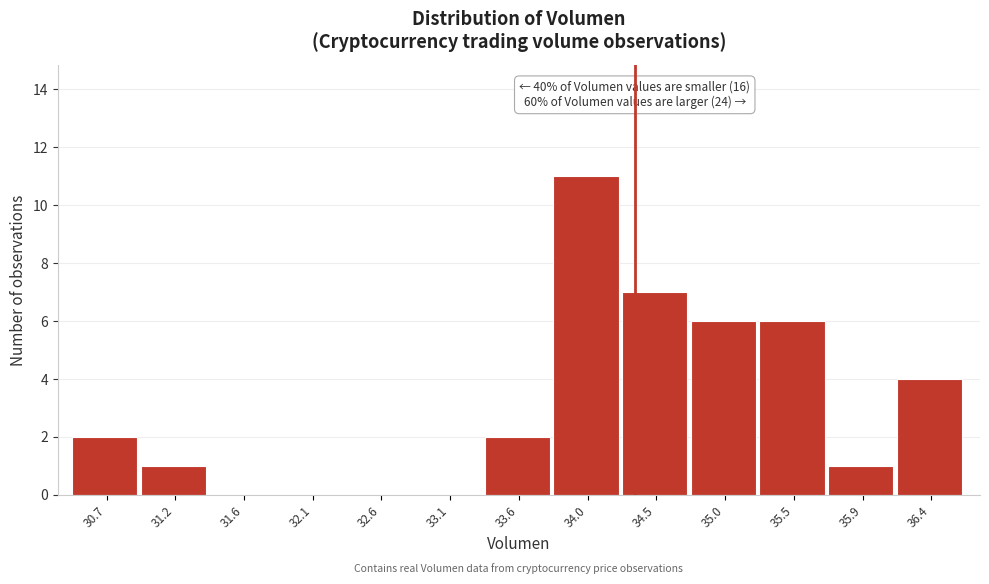

Reading right to left, what are all the values shown in this chart?

36.4=4	35.9=1	35.5=6	35.0=6	34.5=7	34.0=11	33.6=2	33.1=0	32.6=0	32.1=0	31.6=0	31.2=1	30.7=2